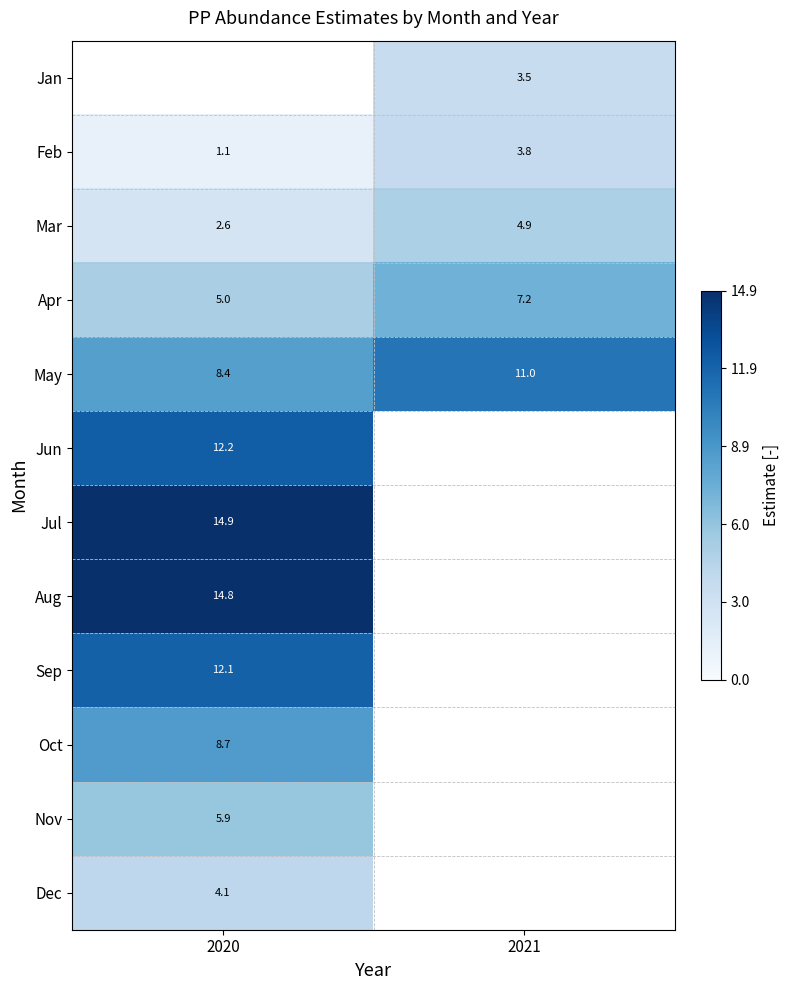

Where is Feb nearest to the value 2?

2020